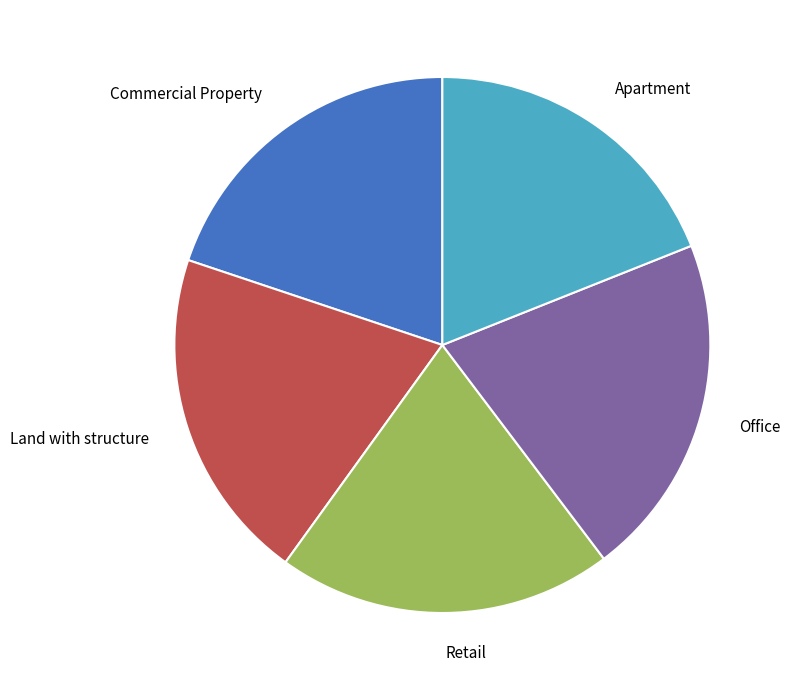

Is the sum of Office and Apartment greater than half?

No